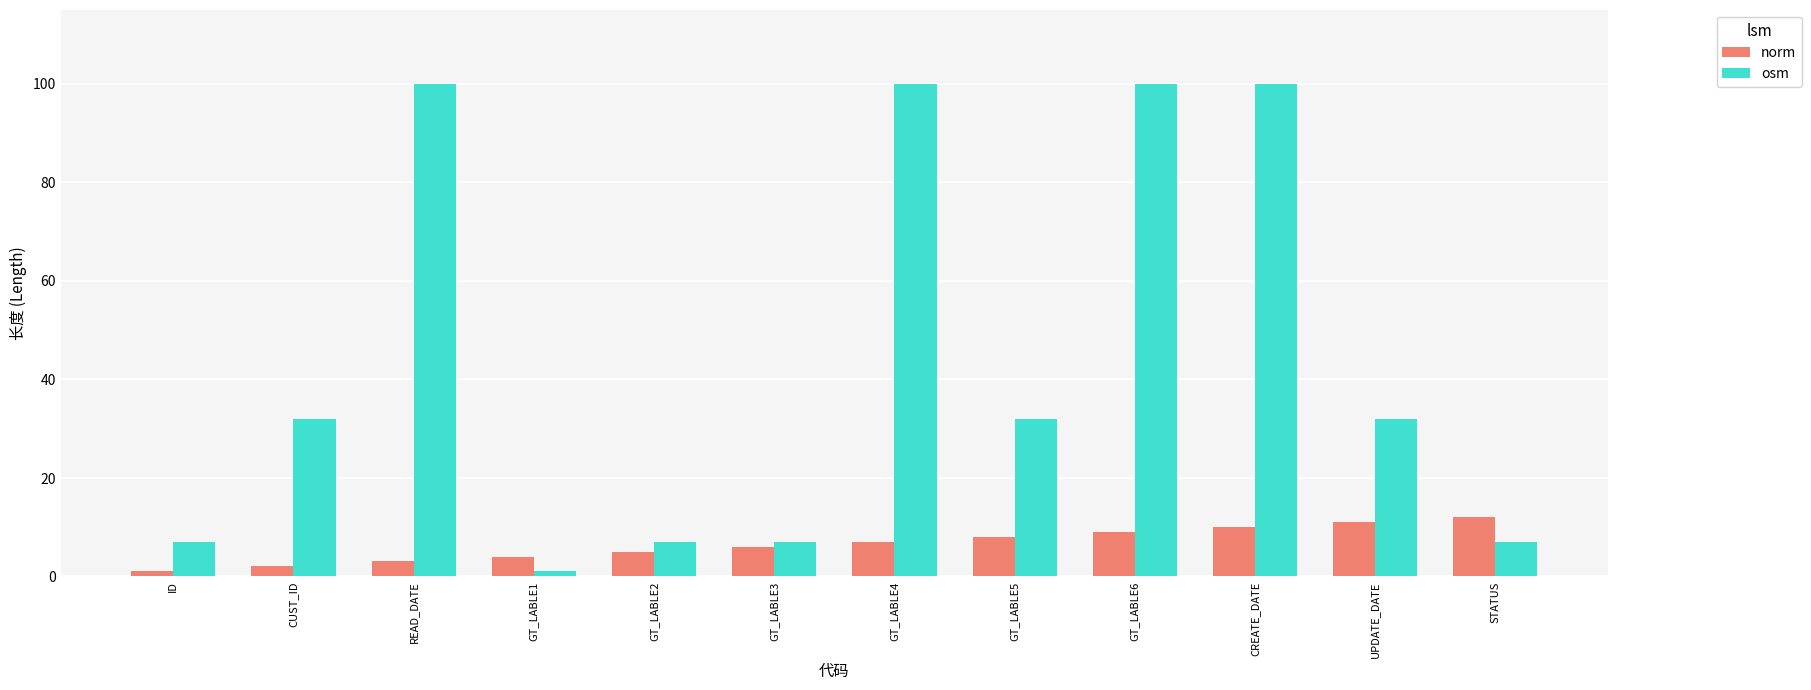

How many bars are there in total?

24